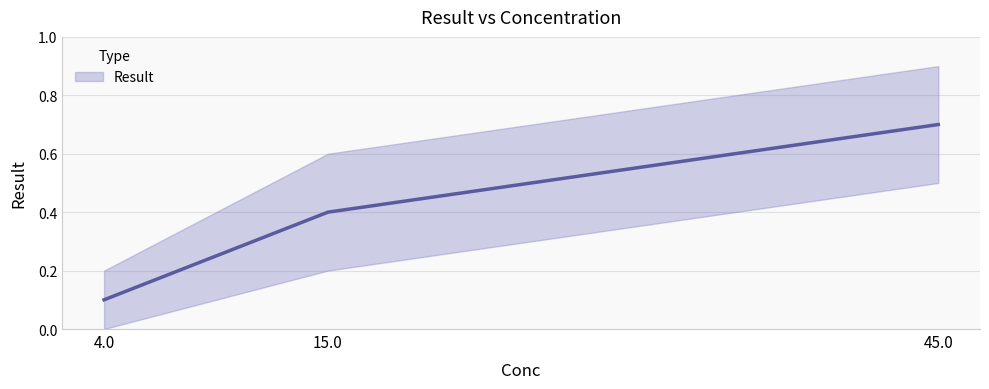

What is the difference between the second highest and minimum values?

0.3